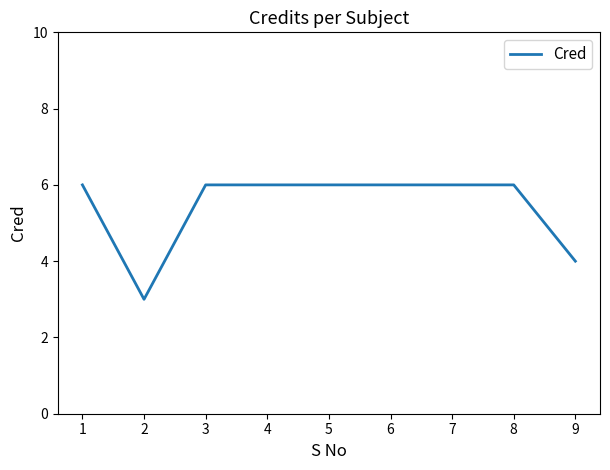

The value at 5 is 6. True or false?

True